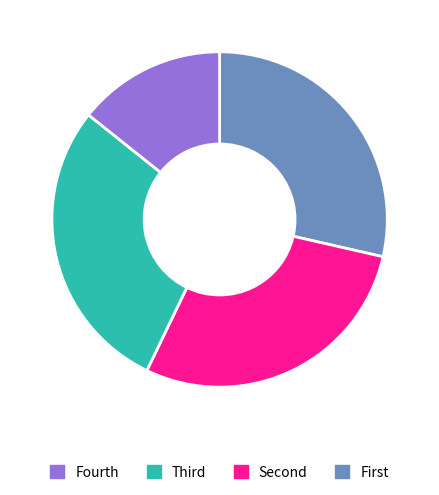

How many slices are in this pie chart?

4